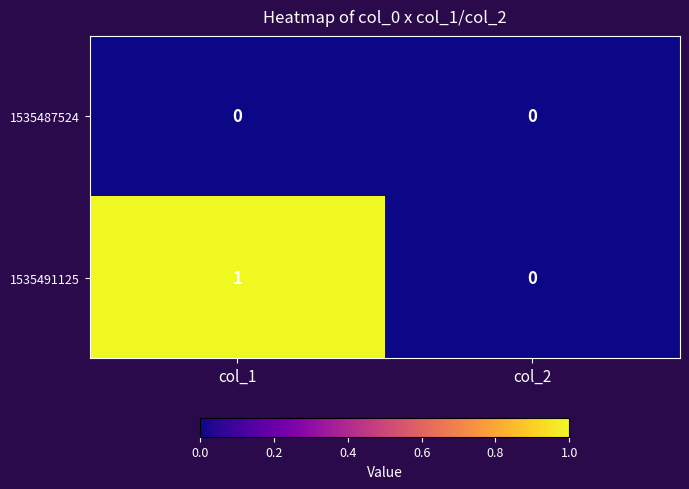

How many series are shown in this chart?

2